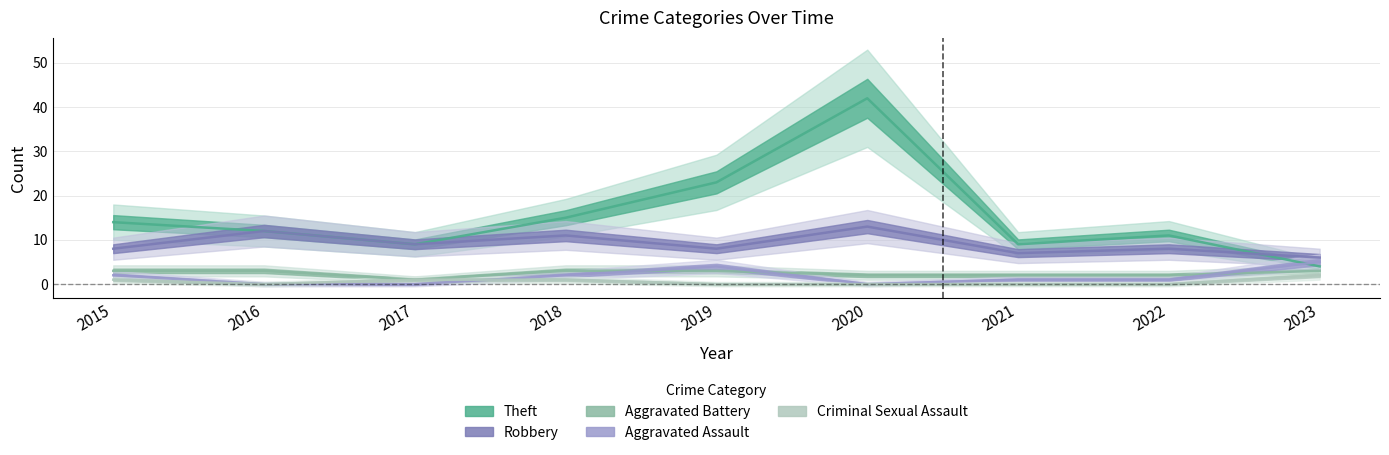

True or false: Criminal Sexual Assault and Theft intersect in this chart.

False